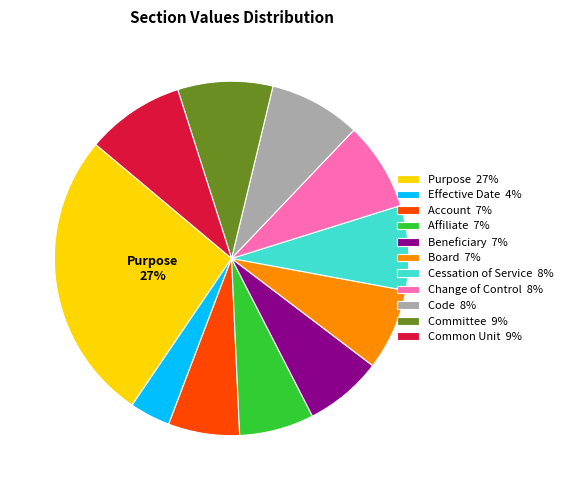

To the nearest percent, what is the average slice percentage?

9%